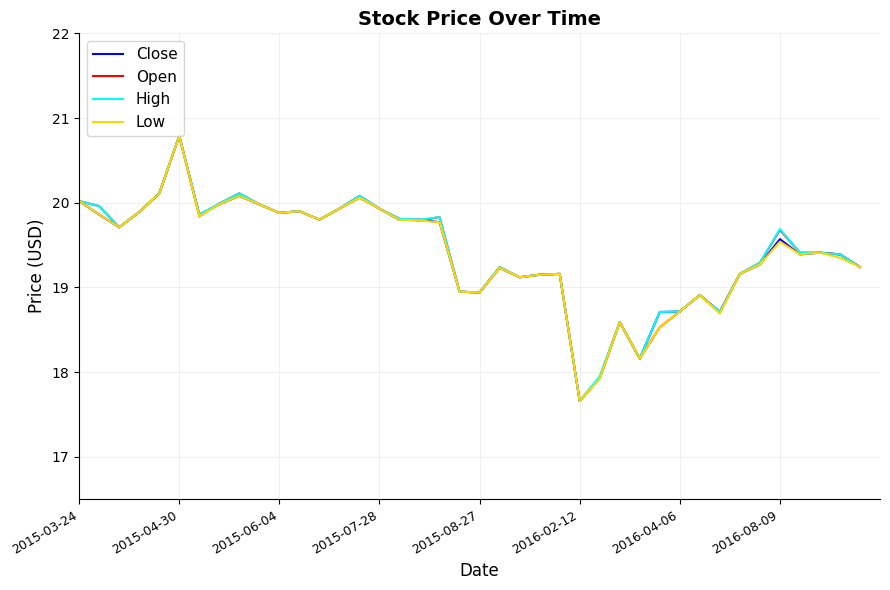

What is the lowest value of the Low series?

17.7